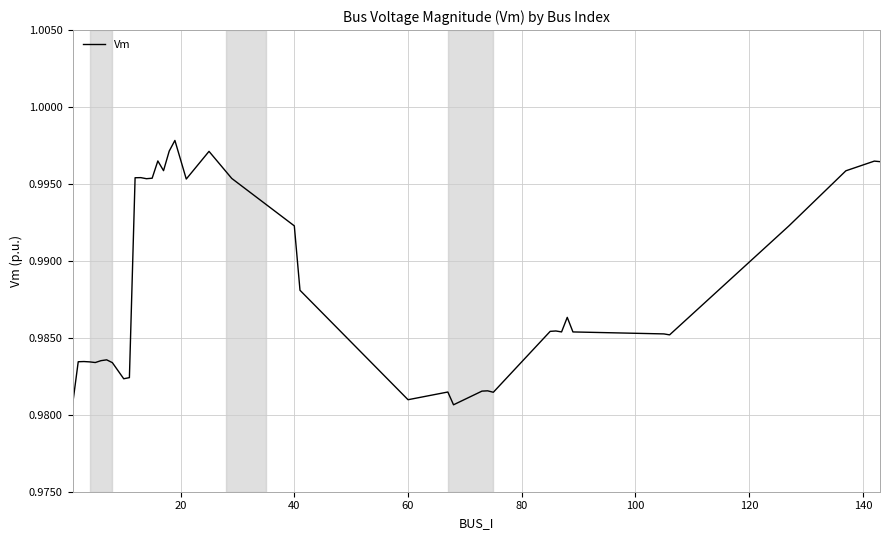

What is the label of the 26th point from the right?

14